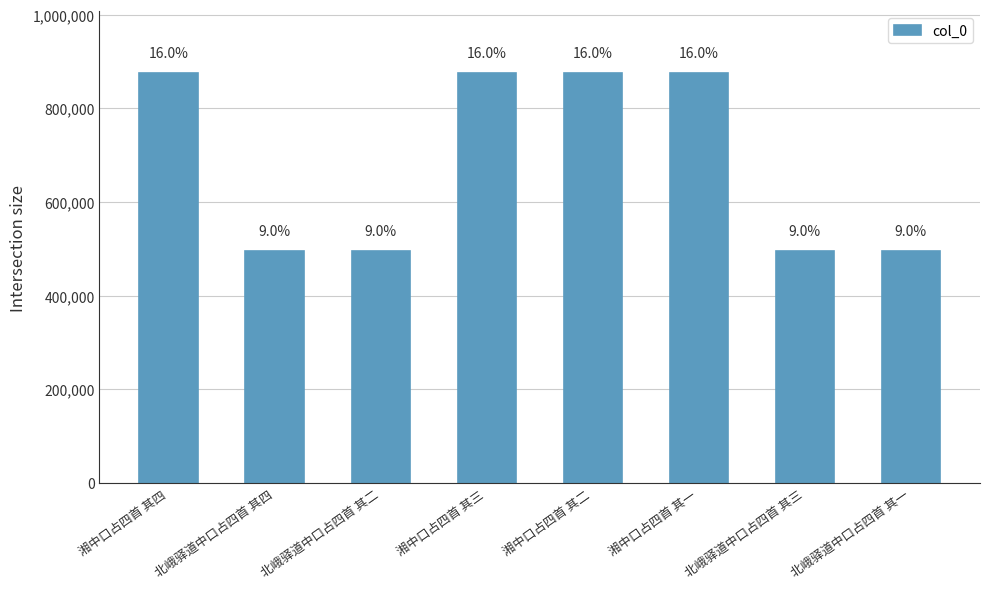

At which label is the value closest to 685208?

北峨驿道中口占四首 其四